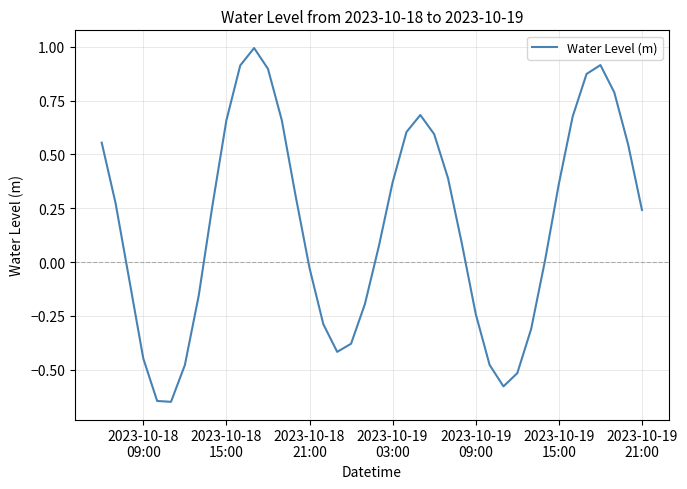

What is the maximum value shown in the chart?

1.0